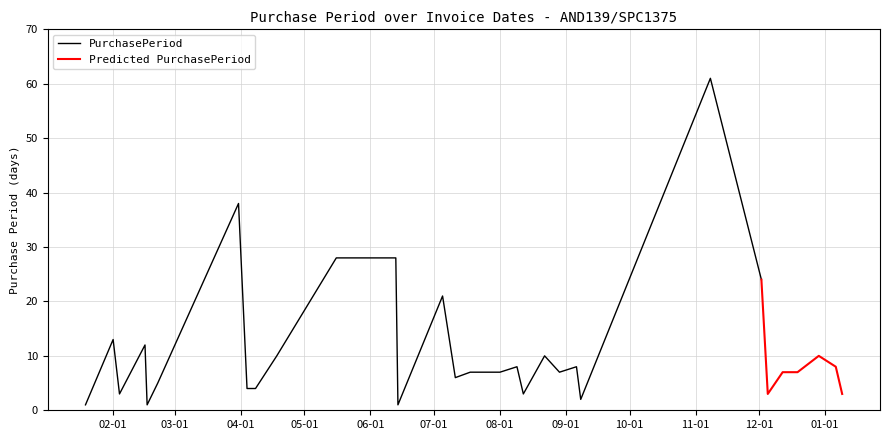

What is the label of the 5th point from the right?

2016-12-12